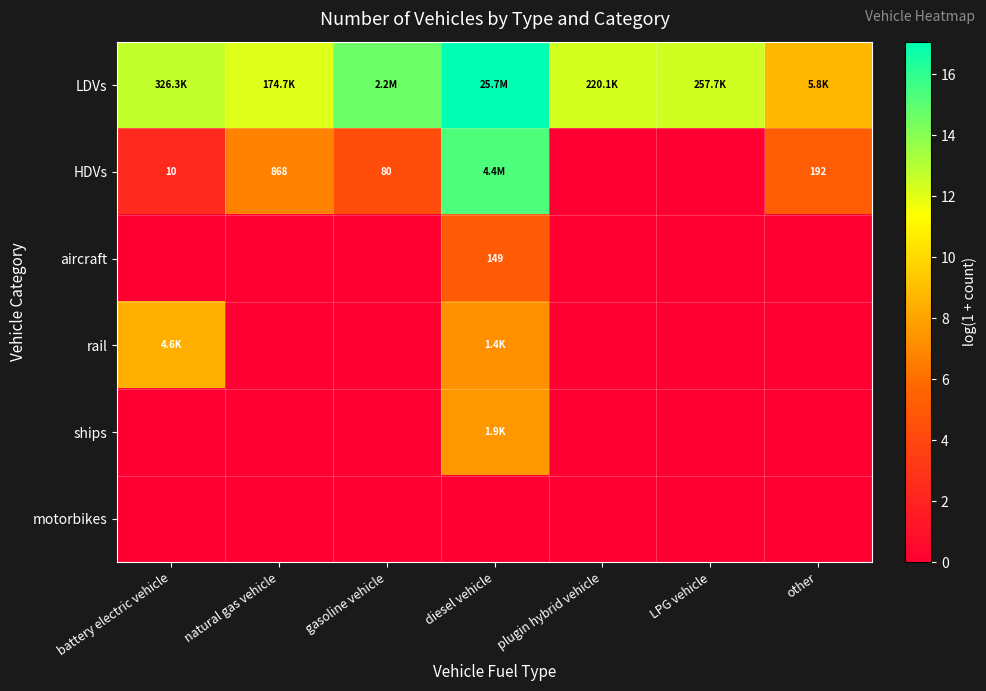

Which category has the lowest value in the motorbikes series?

battery electric vehicle